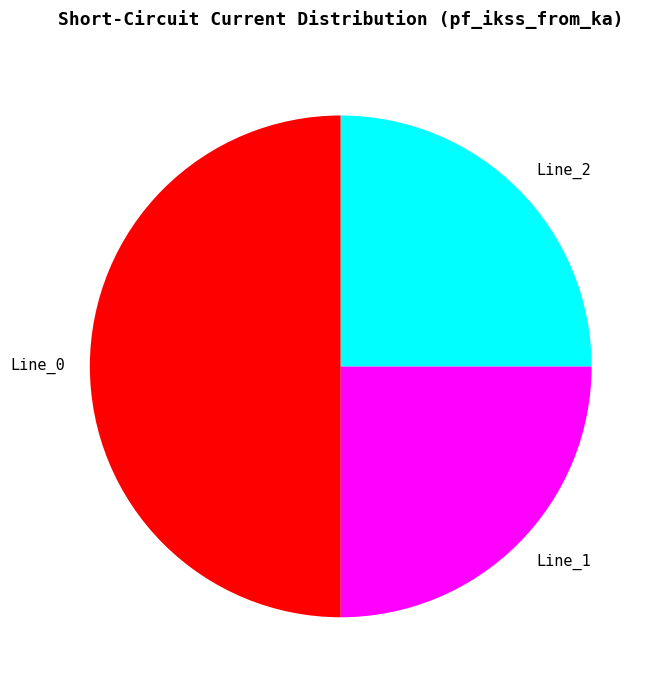

Do Line_1 and Line_0 together represent more than half of the pie?

Yes